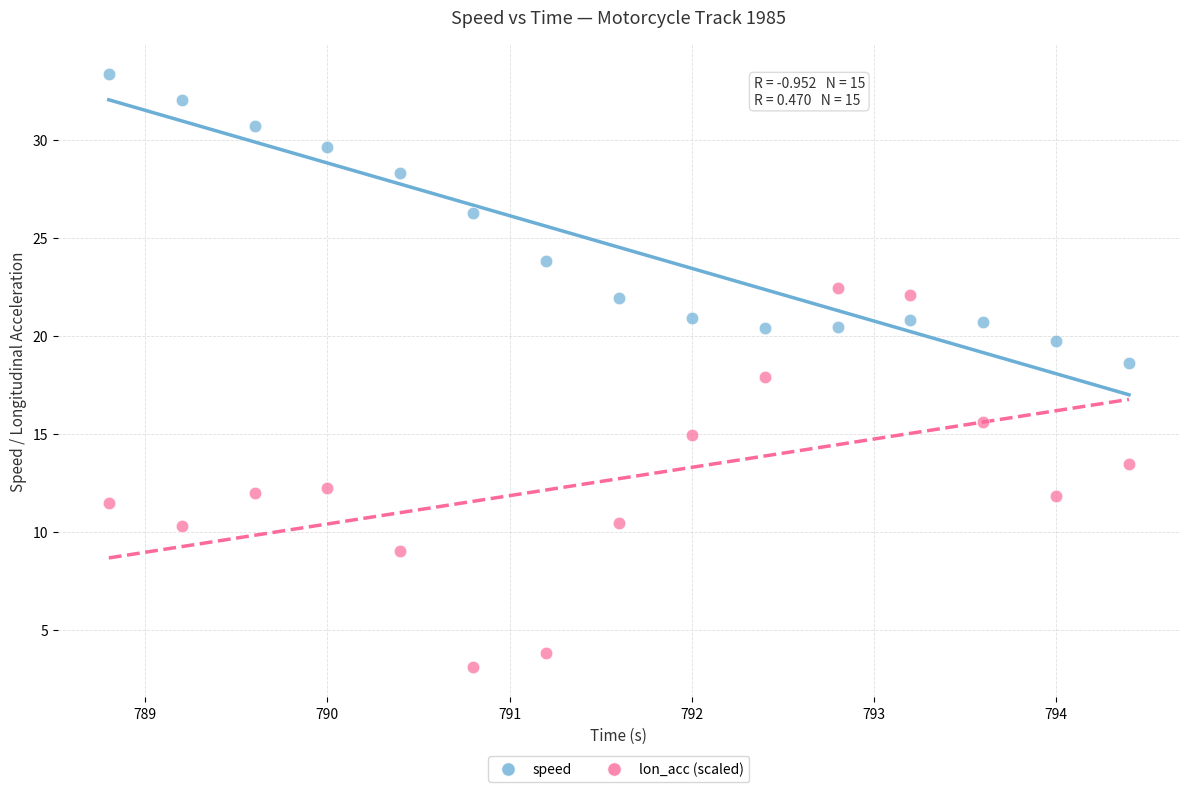

Which series contains the lowest Y value?

lon_acc (scaled)